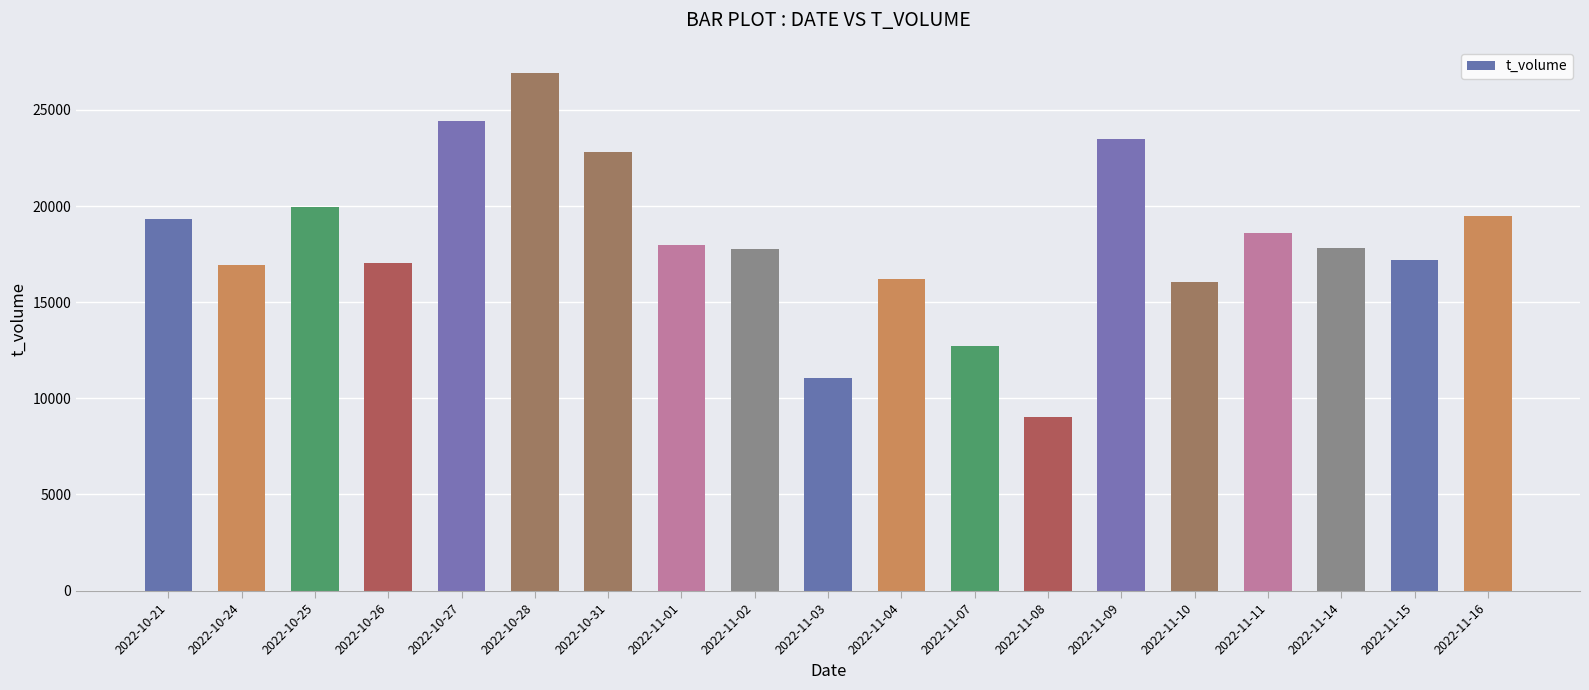

True or false: the data shows 24400 at 2022-10-27.

True